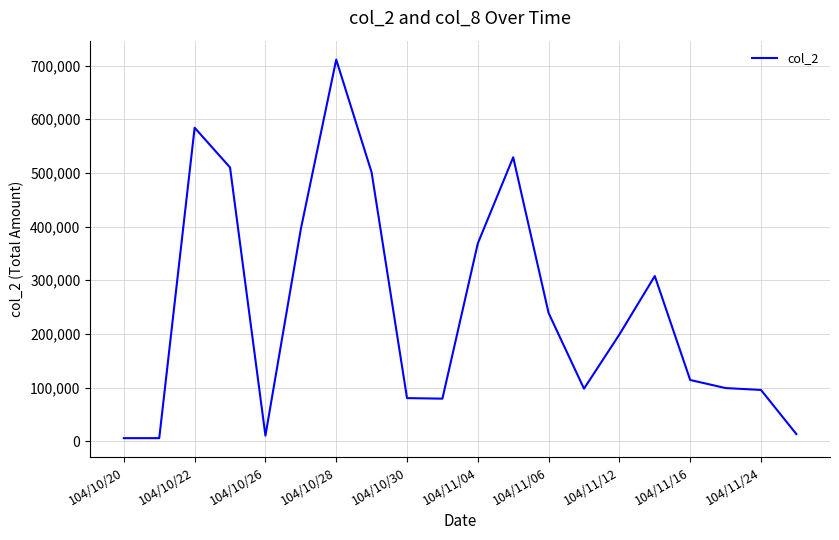

What is the difference between the maximum and minimum values?

705370